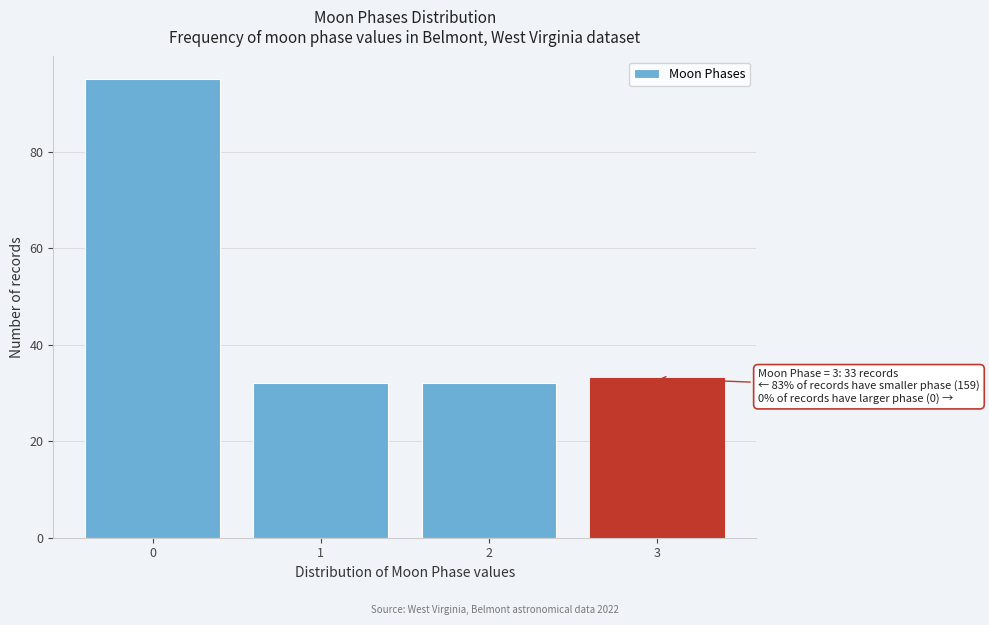

Reading left to right, list all the values displayed in this chart.

95	32	32	33